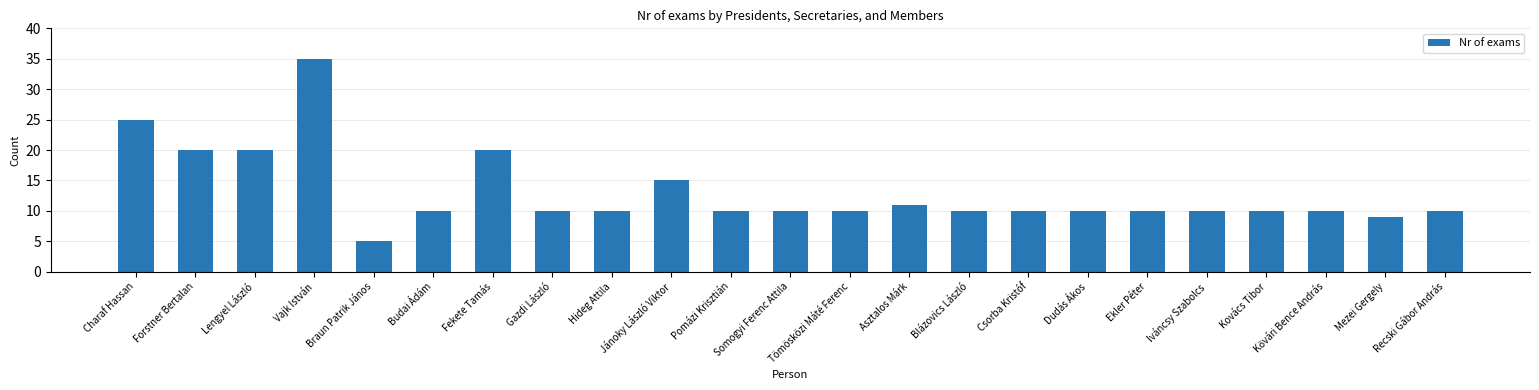

Count the number of categories in the chart.

23